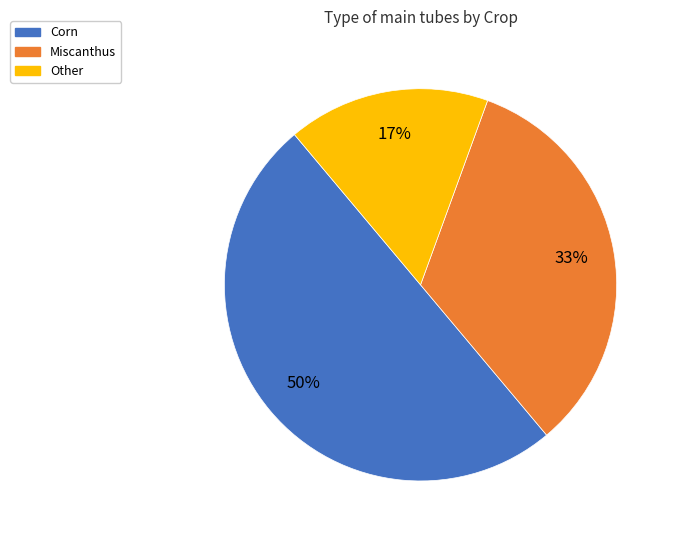

What is the smallest slice in the pie chart?

Other